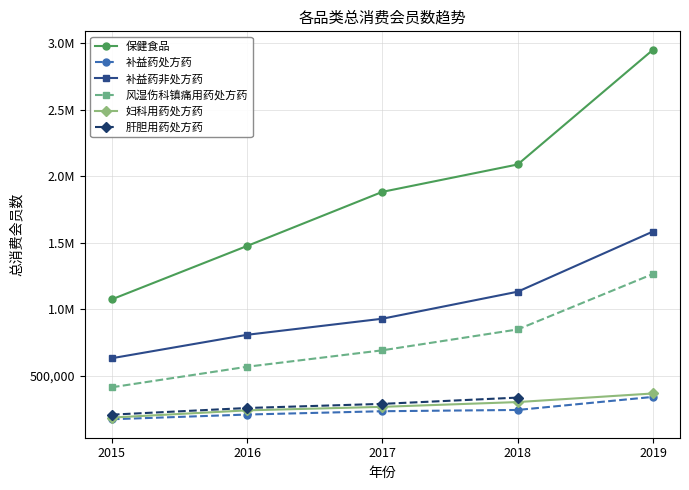

True or false: 风湿伤科镇痛用药处方药 and 补益药非处方药 cross at least once.

False